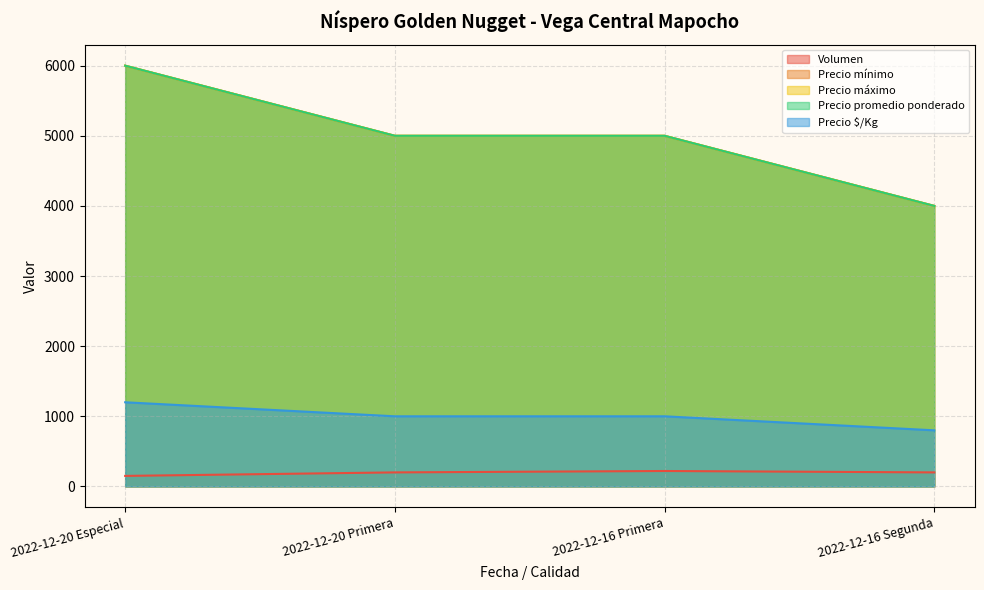

True or false: Precio $/Kg and Precio mínimo intersect in this chart.

False